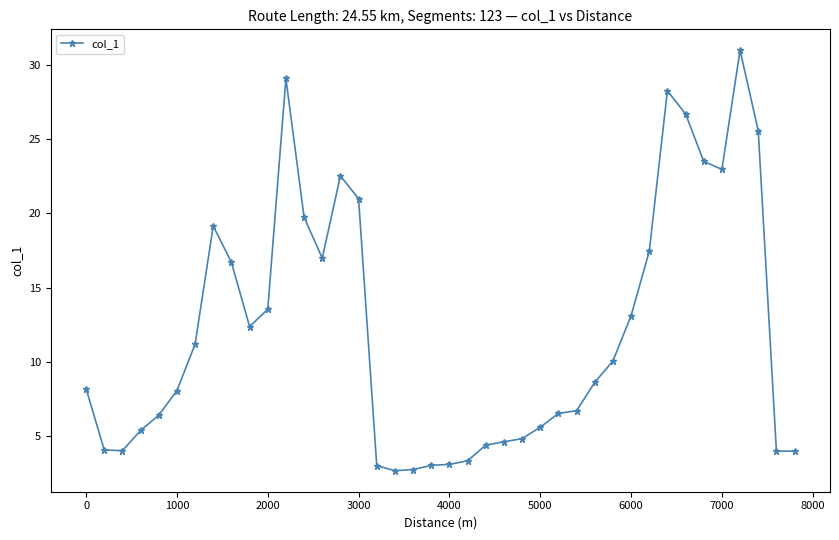

What is the greatest value displayed?

31.0